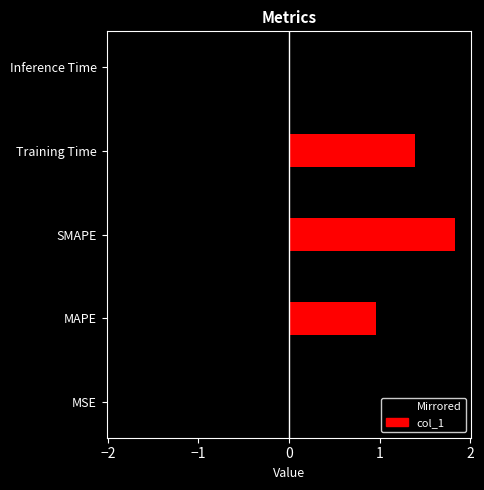

Where is the data nearest to the value 0?

MSE